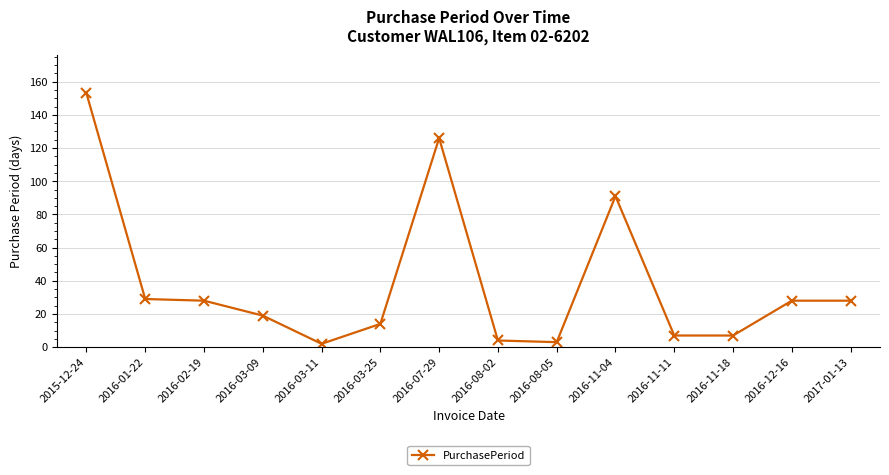

What is the change in value from 2016-08-05 to 2016-11-18?

+4